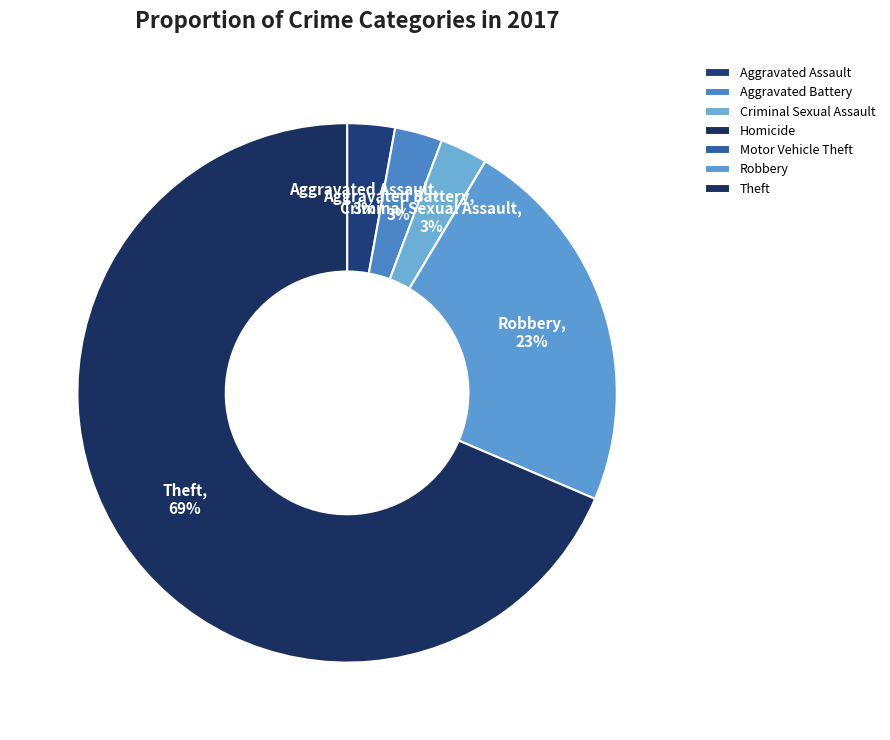

Rank the categories by value from highest to lowest.

Theft, Robbery, Aggravated Assault, Aggravated Battery, Criminal Sexual Assault, Homicide, Motor Vehicle Theft